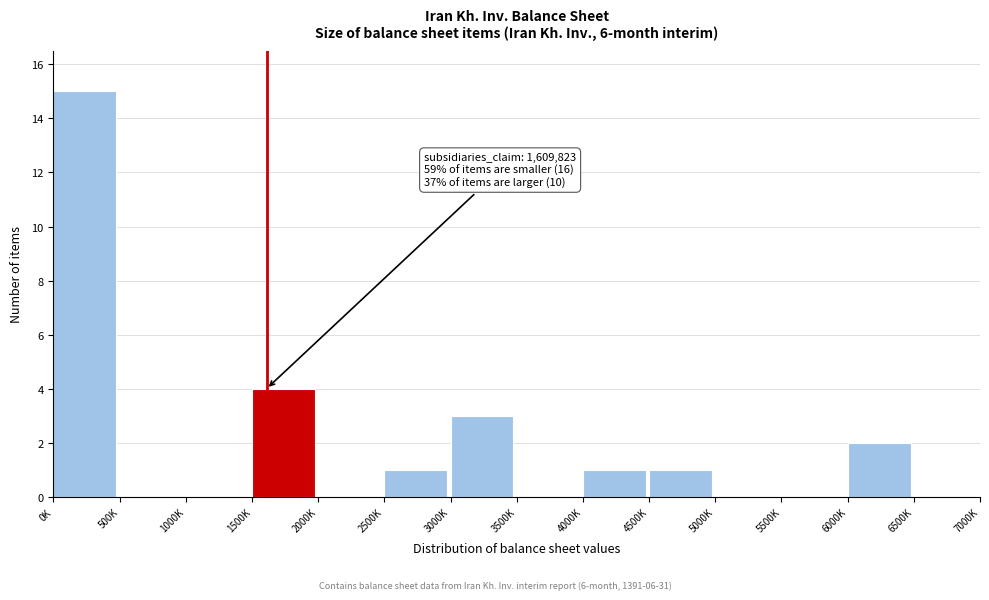

Reading left to right, transcribe all the data shown in this chart.

0K=15	500K=0	1000K=0	1500K=4	2000K=0	2500K=1	3000K=3	3500K=0	4000K=1	4500K=1	5000K=0	5500K=0	6000K=2	6500K=0